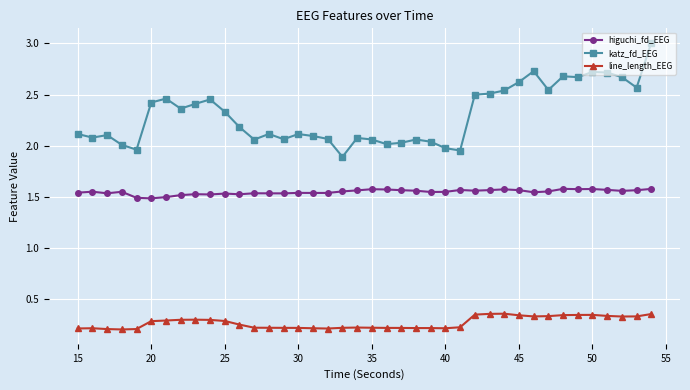

True or false: higuchi_fd_EEG and katz_fd_EEG intersect in this chart.

False